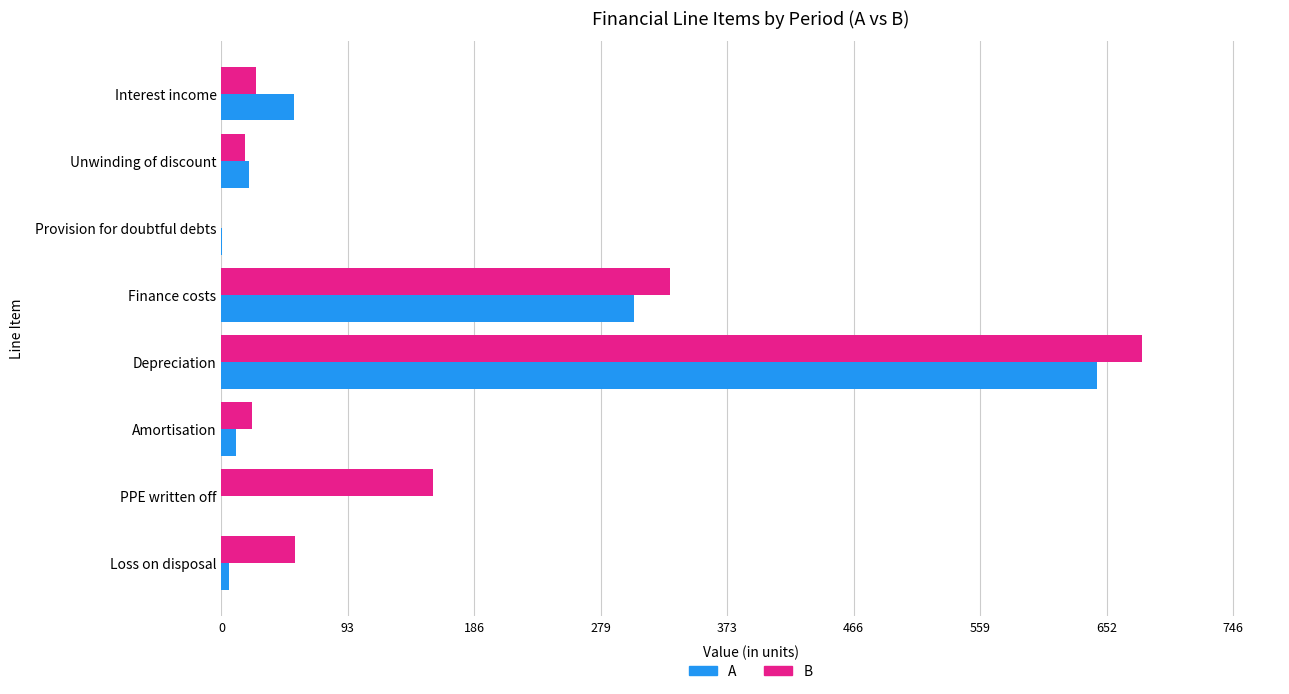

The B series shows 155.9 at PPE written off. True or false?

True